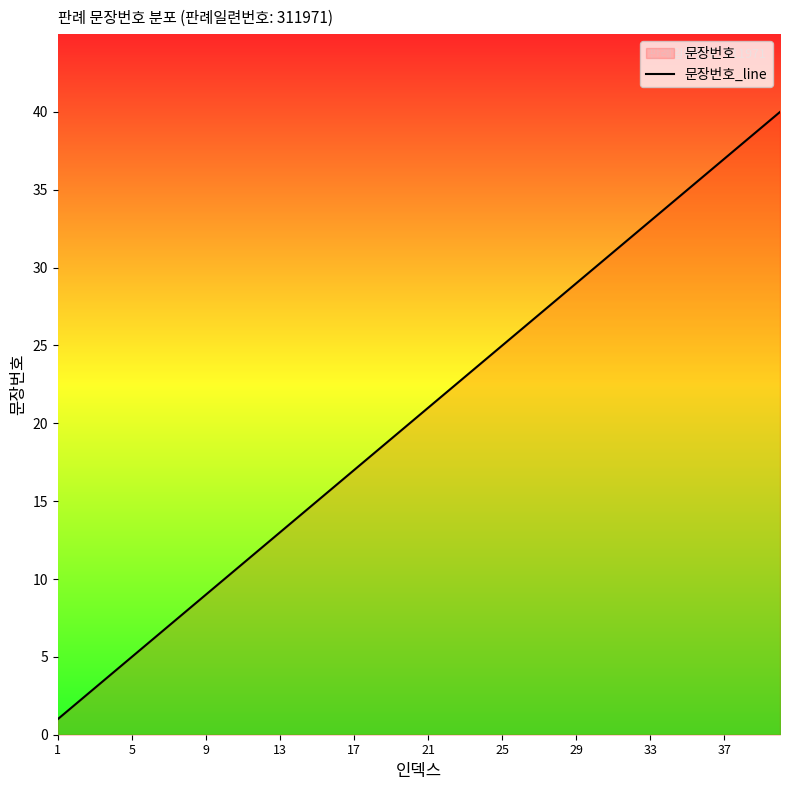

What is the maximum value shown in the chart?

40